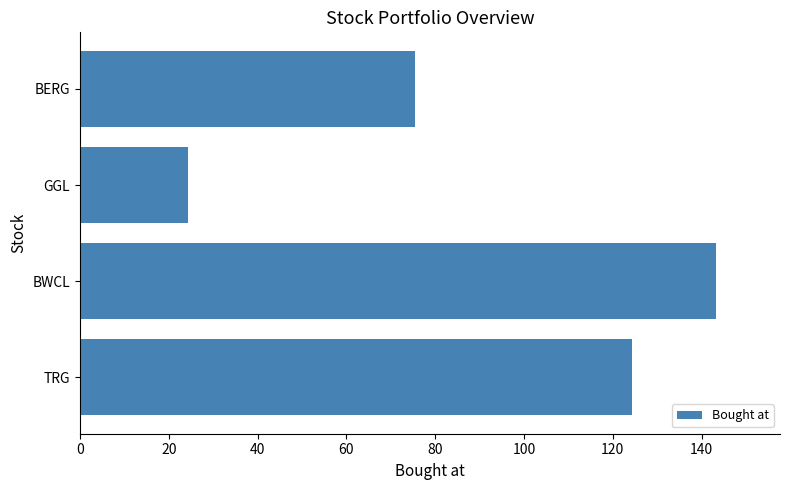

Is it true that the value at GGL is 24.4?

True